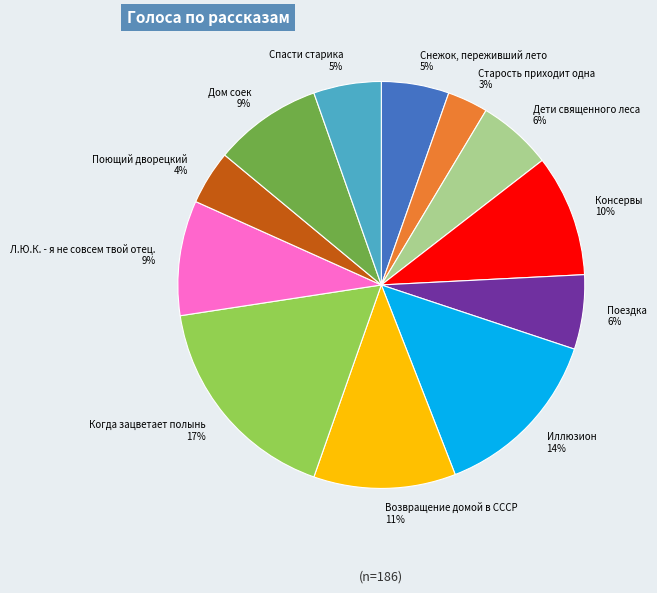

To the nearest percent, what is the average slice percentage?

8%